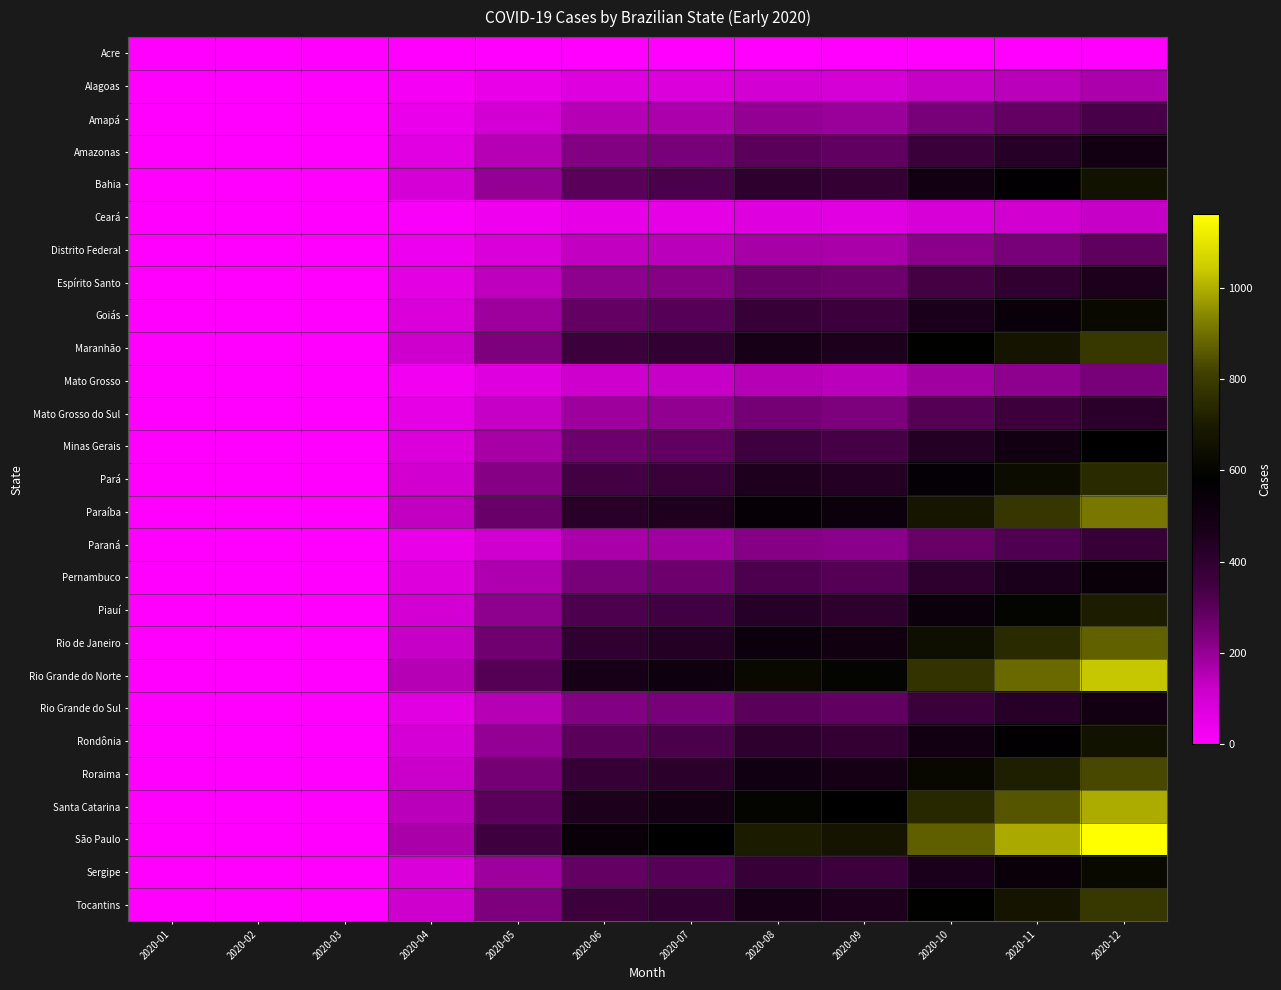

Between 2020-05 and 2020-12, which series saw the biggest shift?

São Paulo